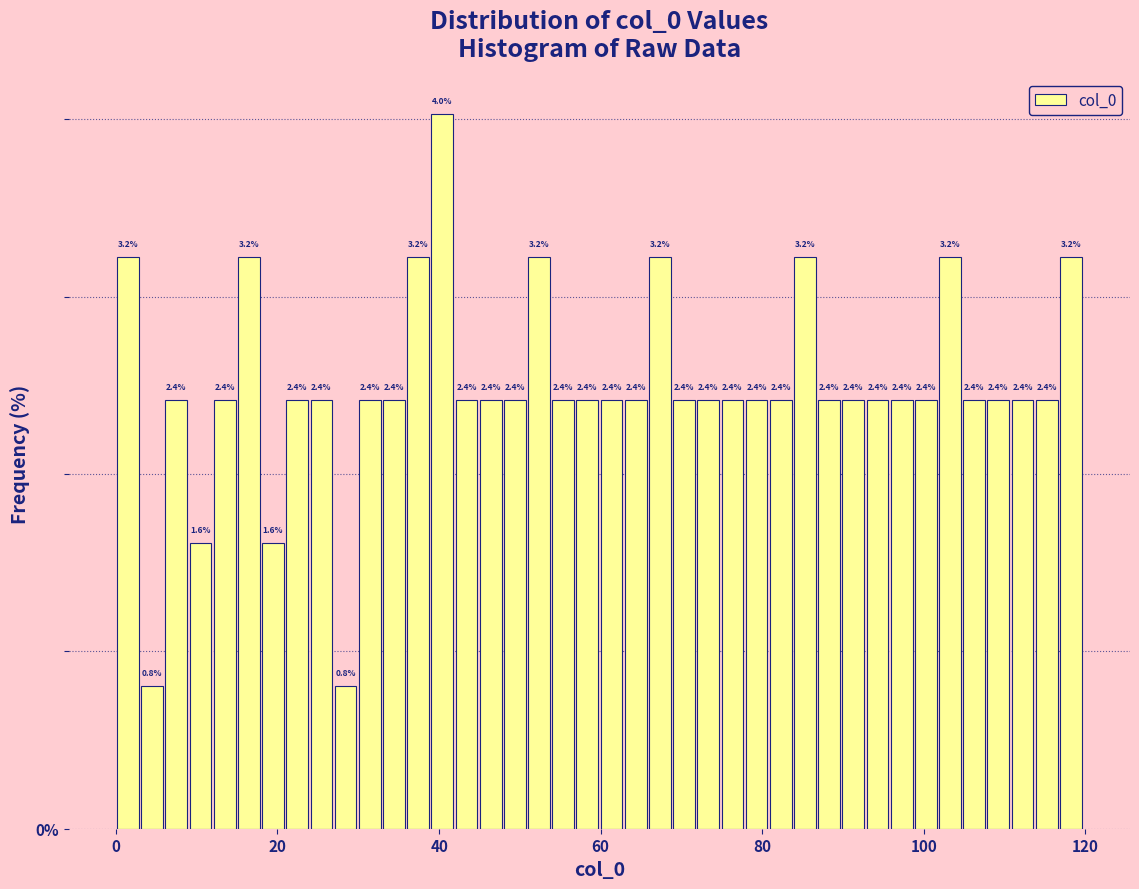

Around what value on the x-axis is the tallest bar? Give the approximate position of its centre, as read against the axis.

40